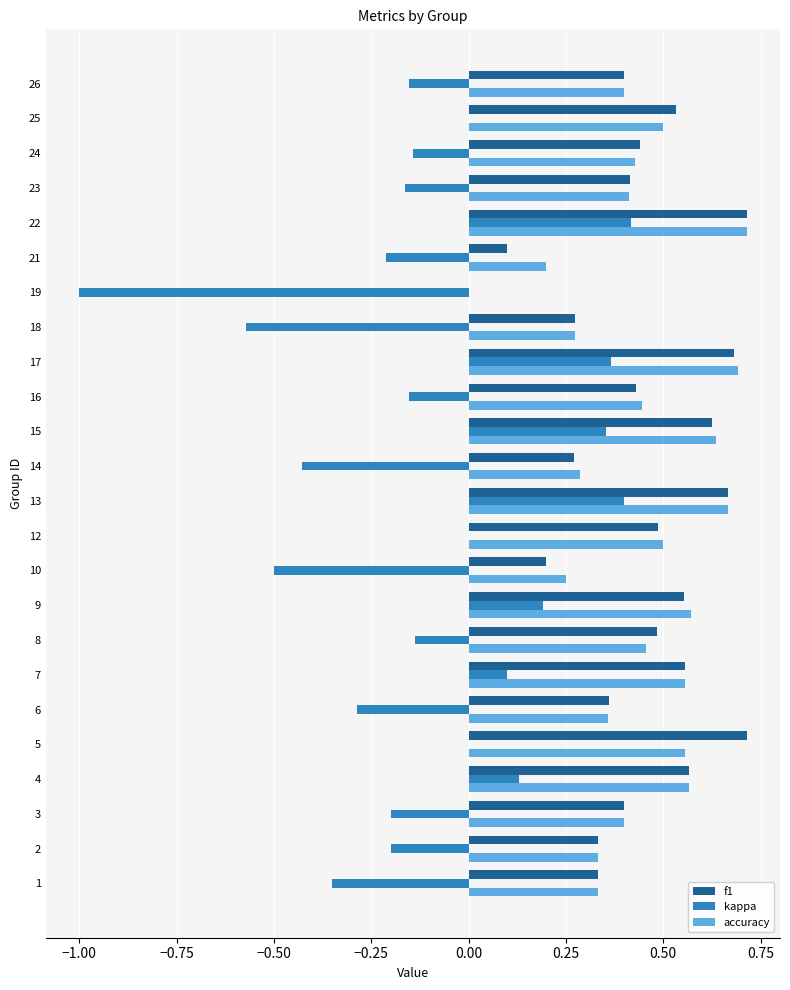

What is the sum of the accuracy values at 26 and 3?

0.8